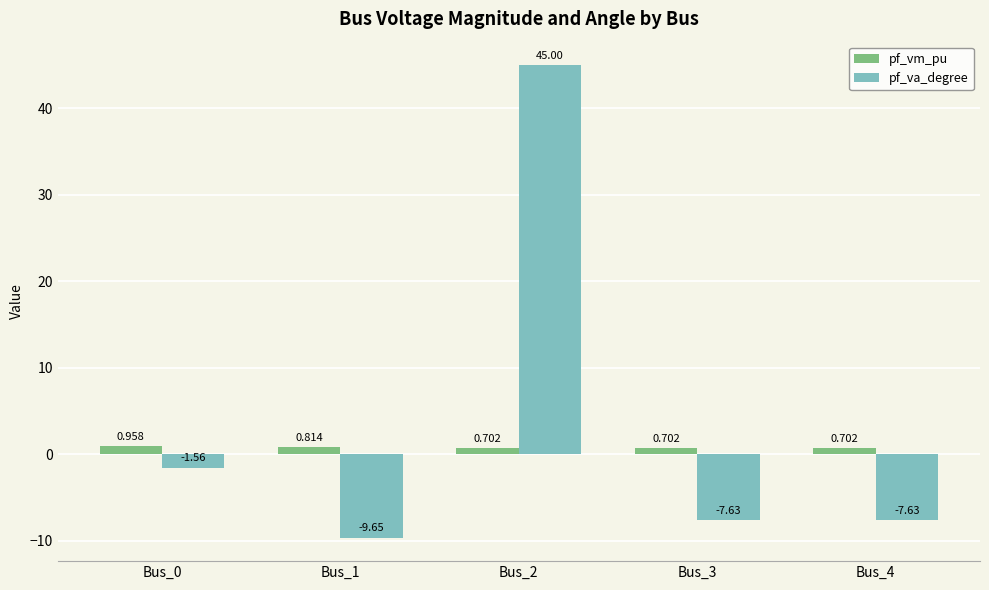

How many categories are shown in the chart?

5